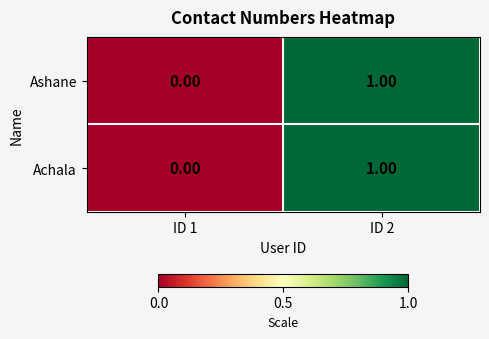

List the labels in order of Ashane value, largest first.

ID 2, ID 1